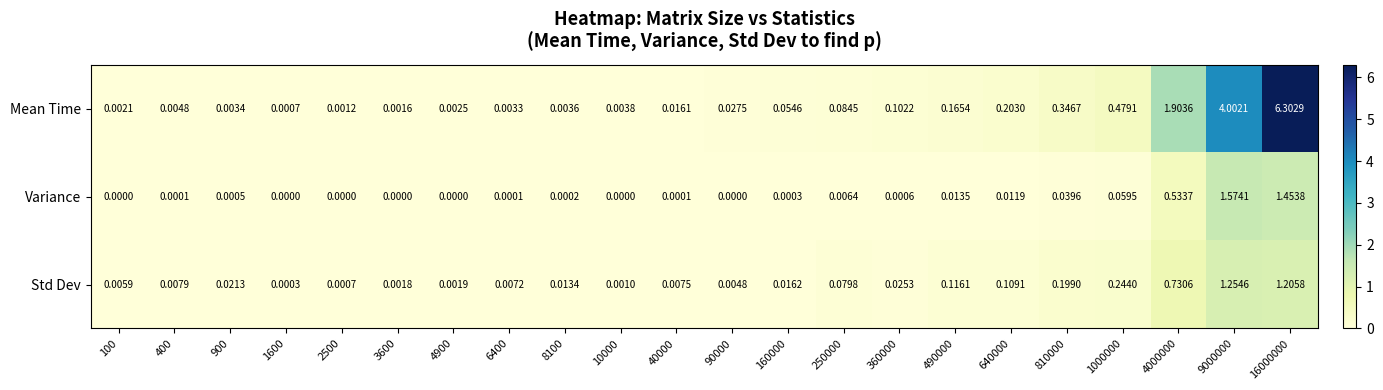

Which series has the largest total across all categories?

Mean Time